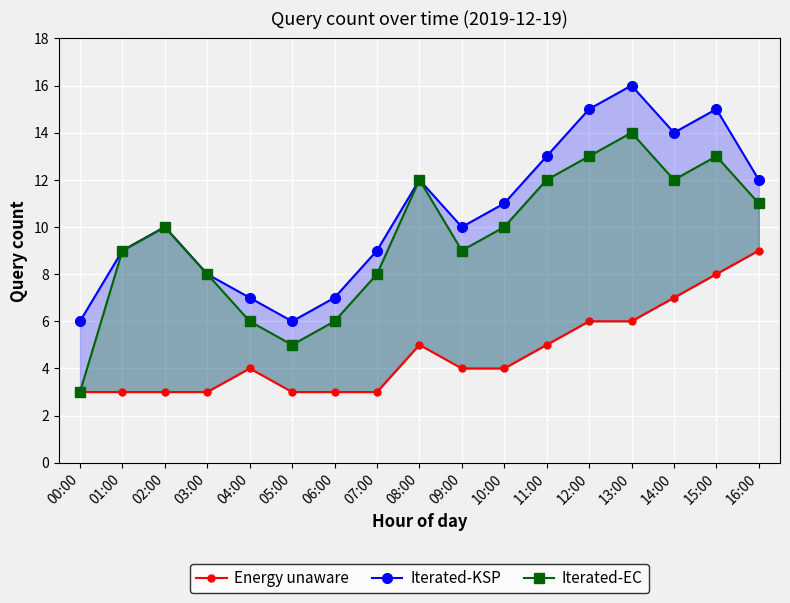

True or false: Energy unaware and Iterated-KSP cross at least once.

False